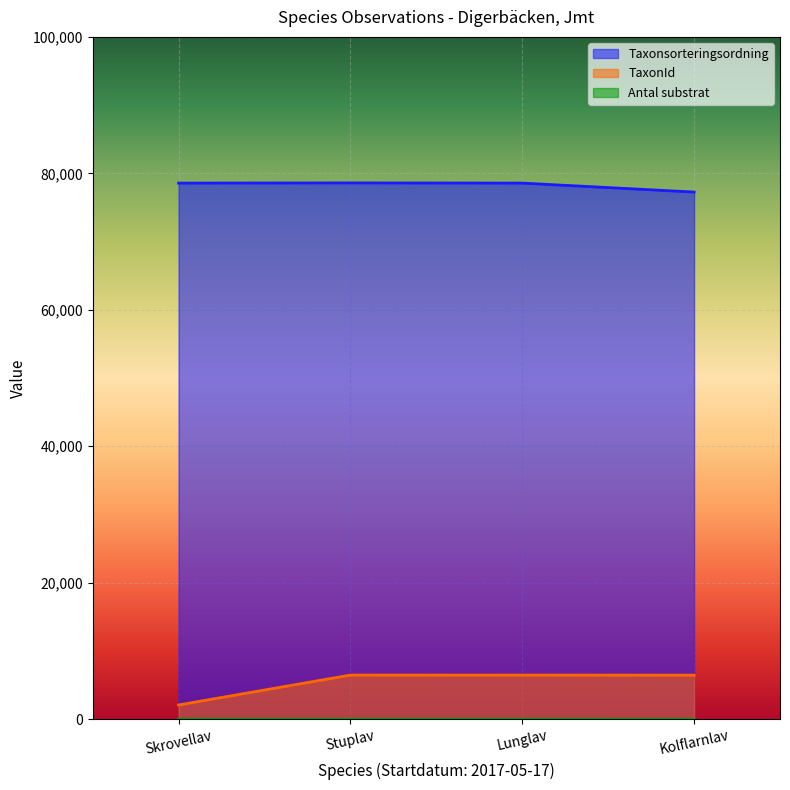

Is the value of Antal substrat at Lunglav greater than the value of TaxonId at Kolflarnlav?

No